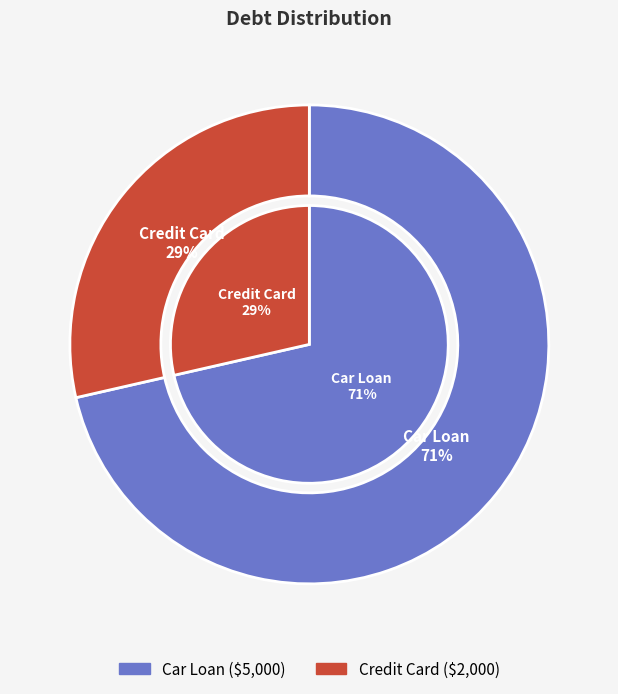

Count the number of slices in the pie.

2